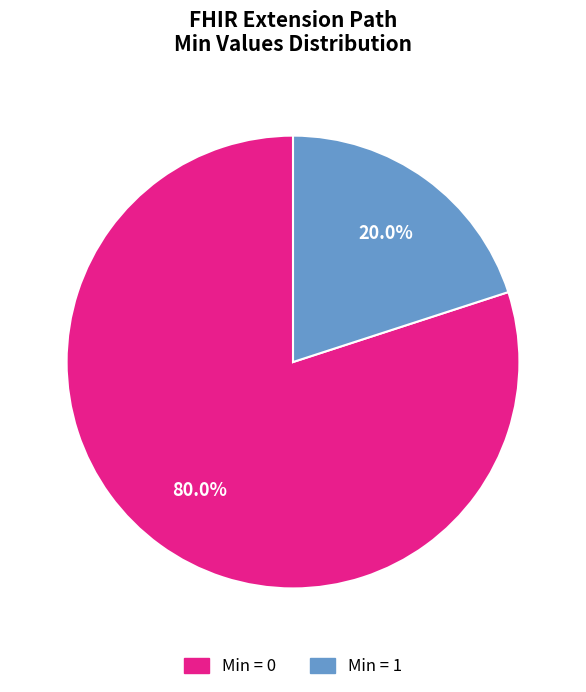

Does any single category account for the majority?

Yes